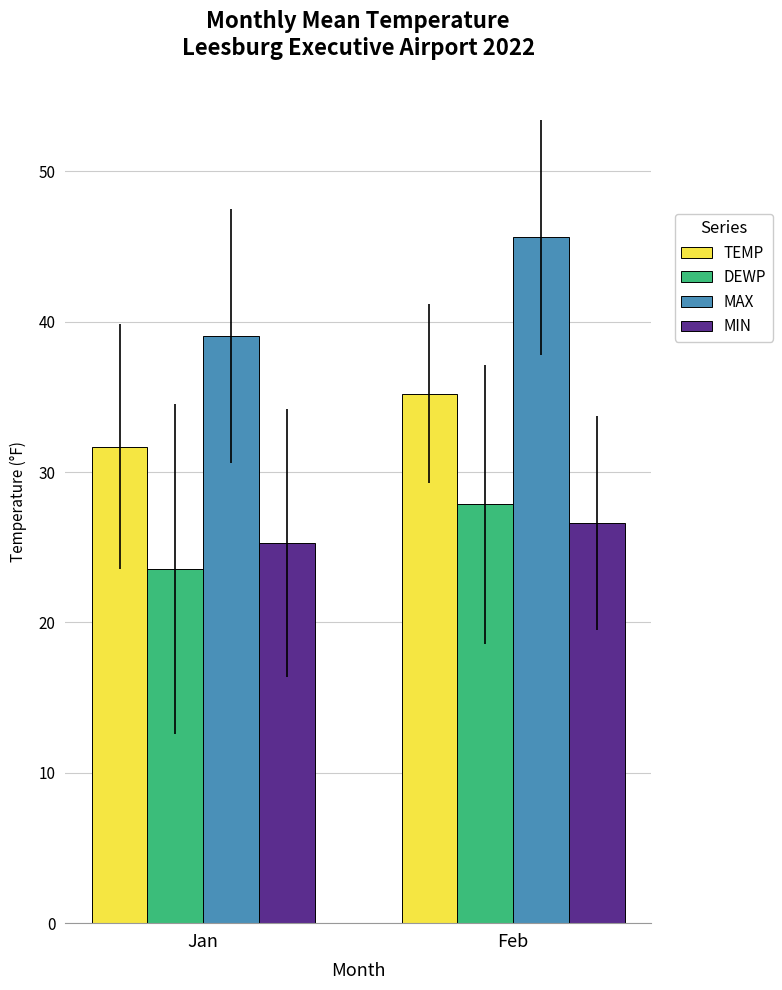

What is the difference between the maximum and minimum values in the MAX series?

6.6